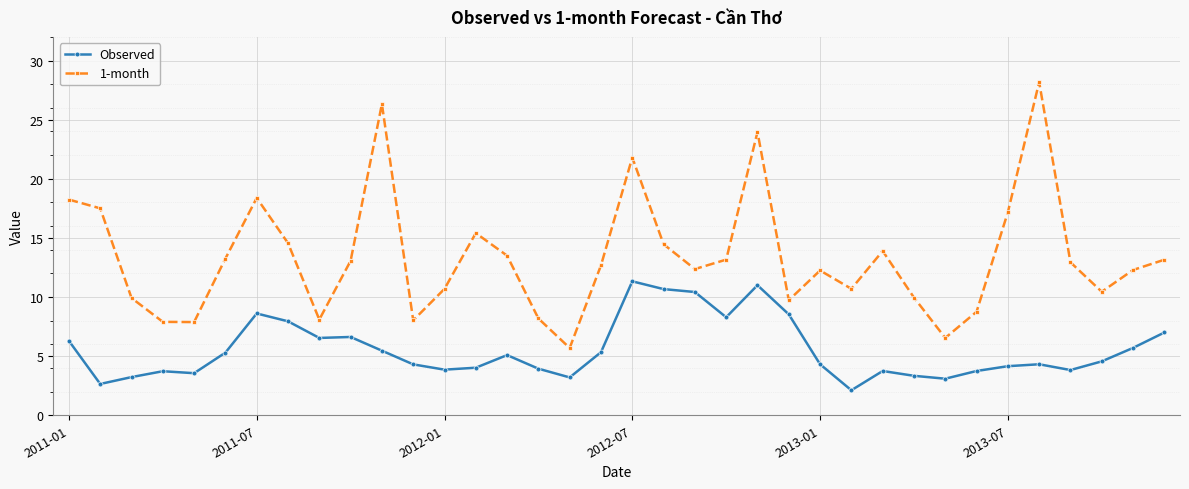

Rank the series by their maximum value, from highest to lowest.

1-month, Observed